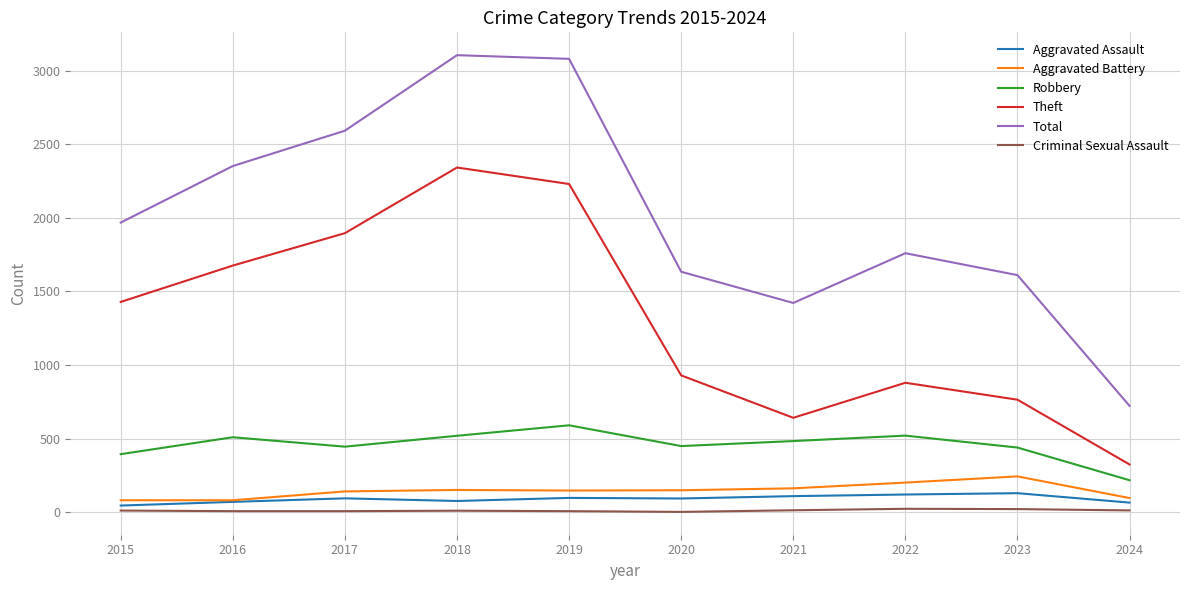

What value does the Aggravated Battery series have at 2023, to the nearest 5?

245